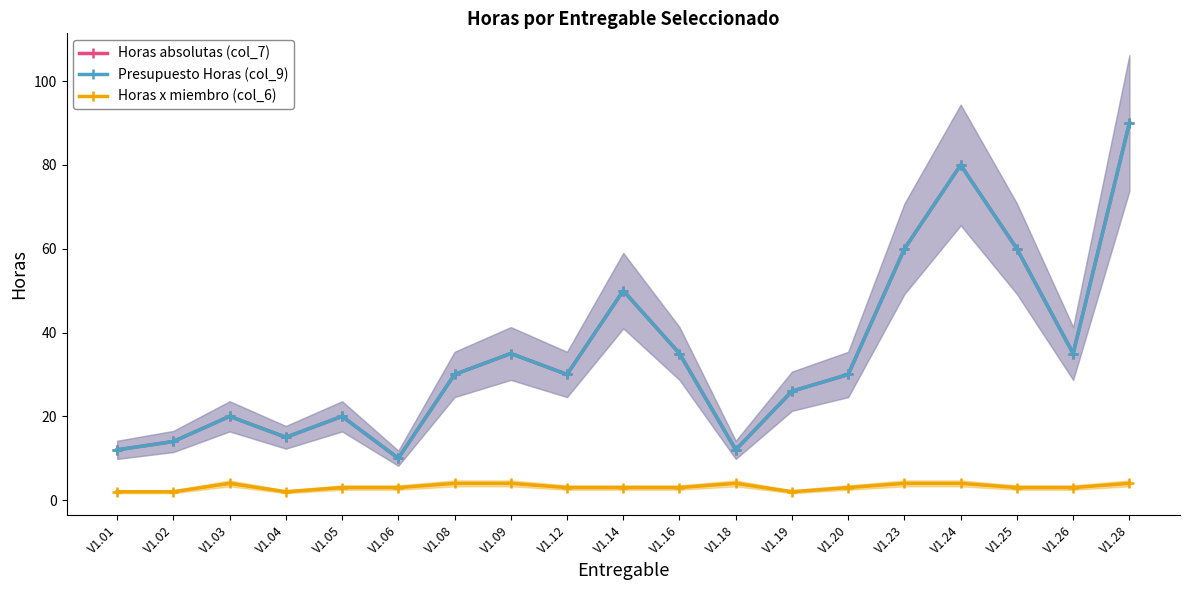

True or false: Horas absolutas (col_7) and Presupuesto Horas (col_9) cross at least once.

False